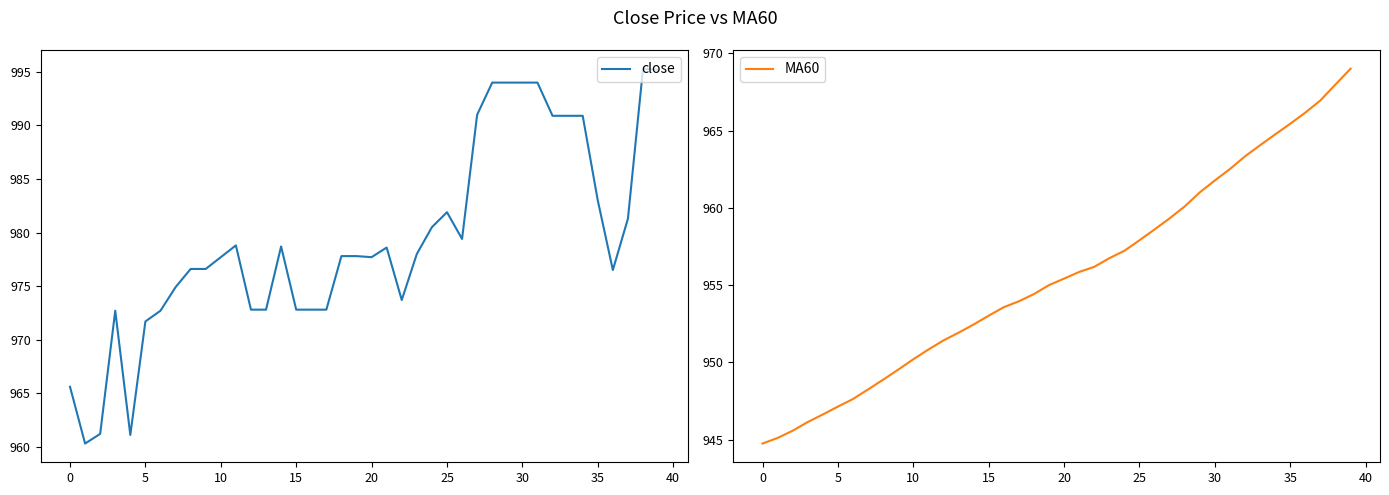

What is the maximum value shown in the chart?

995.3